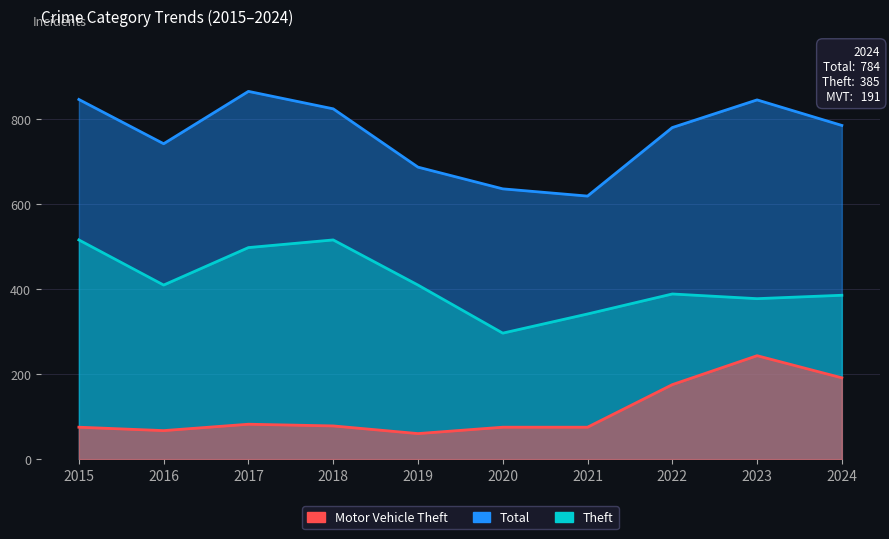

The value of Motor Vehicle Theft at 2015 is 75. True or false?

True